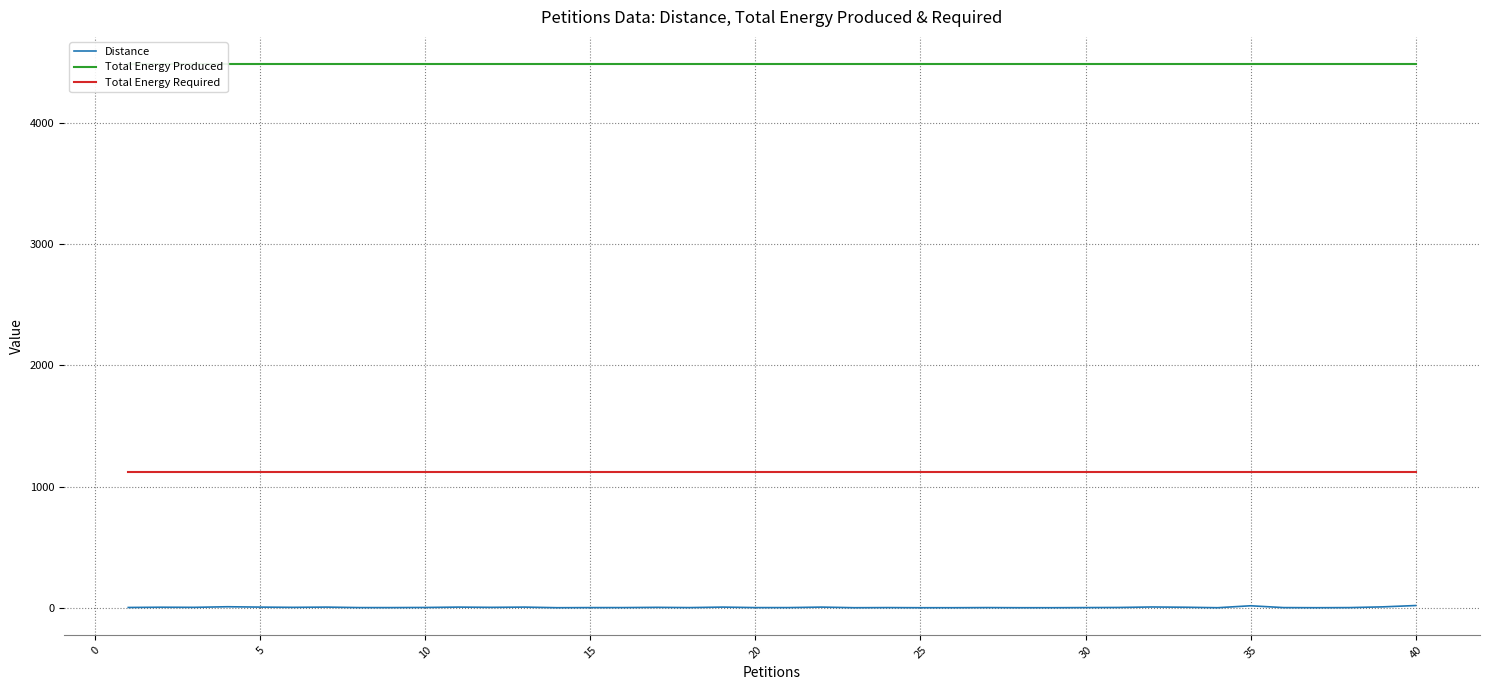

True or false: Total Energy Required and Distance intersect in this chart.

False